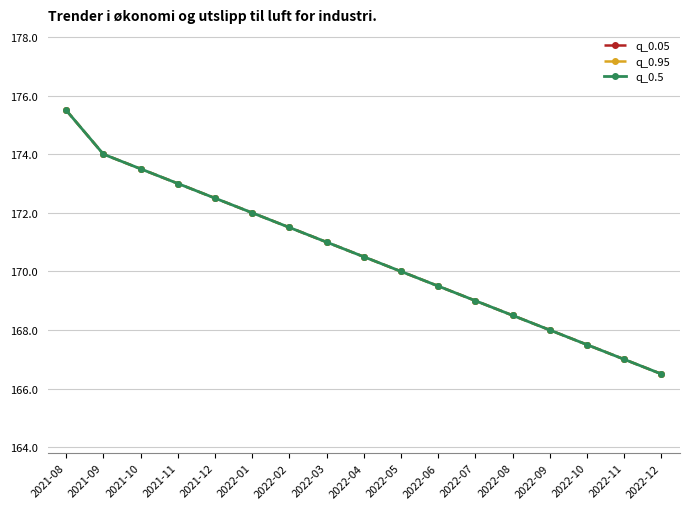

Does the chart have visible grid lines?

Yes